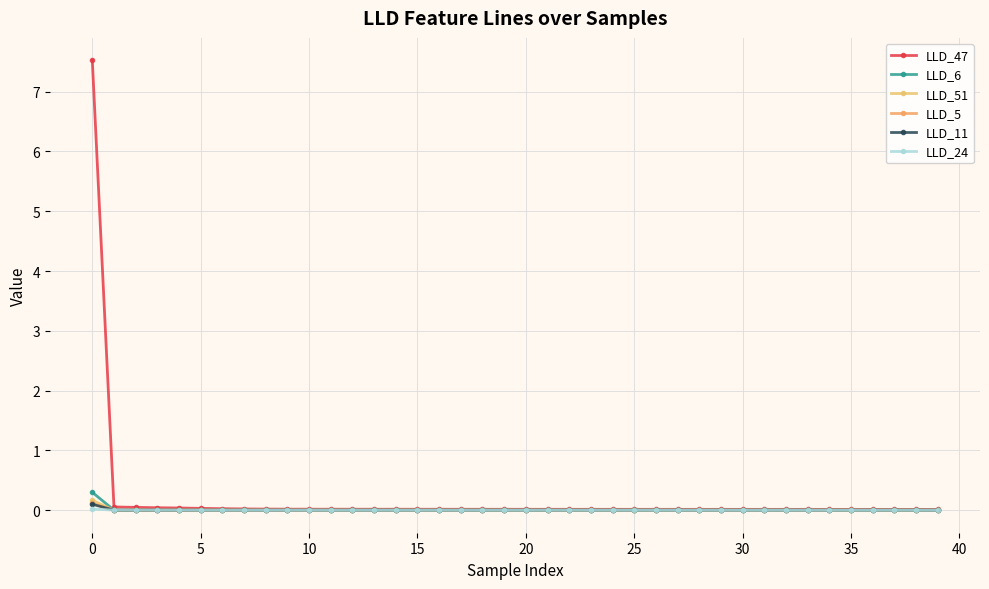

How many distinct data groups are displayed?

6